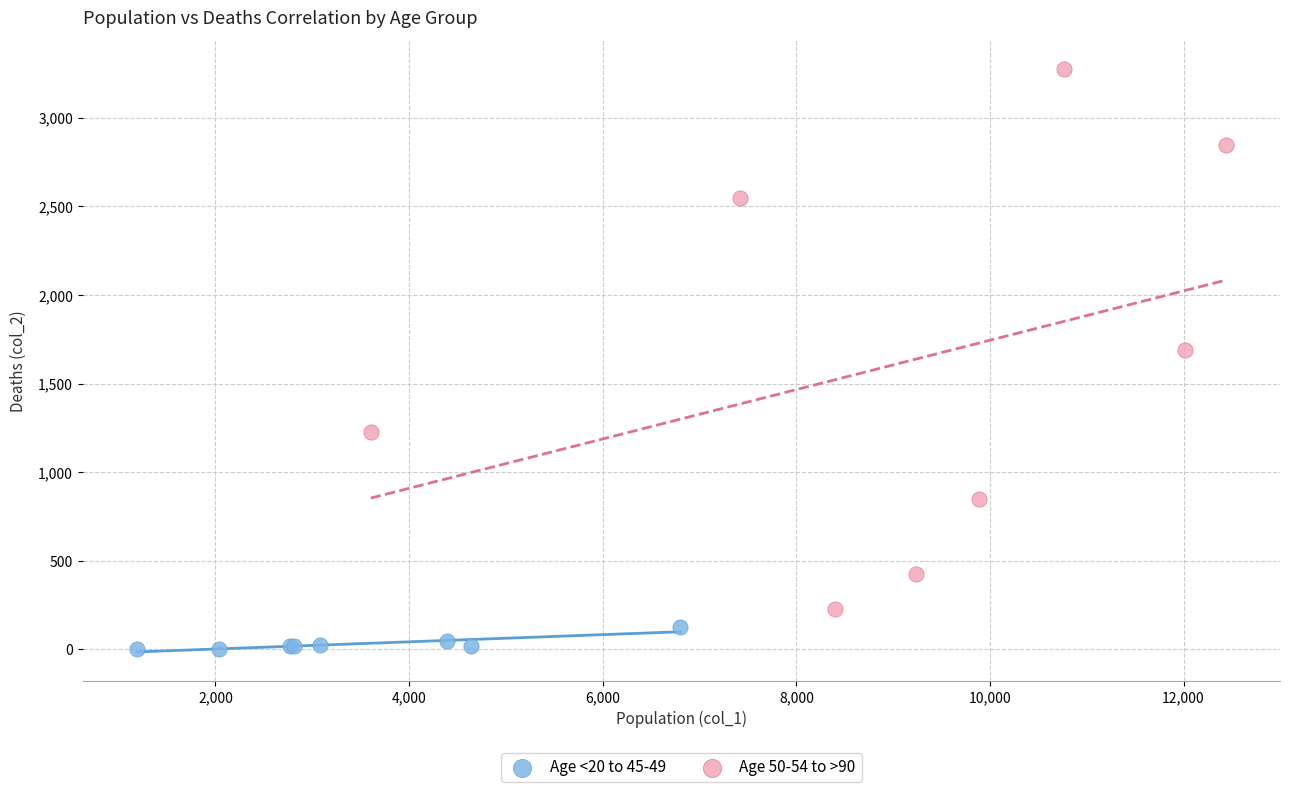

Which series contains the highest Y value?

Age 50-54 to >90